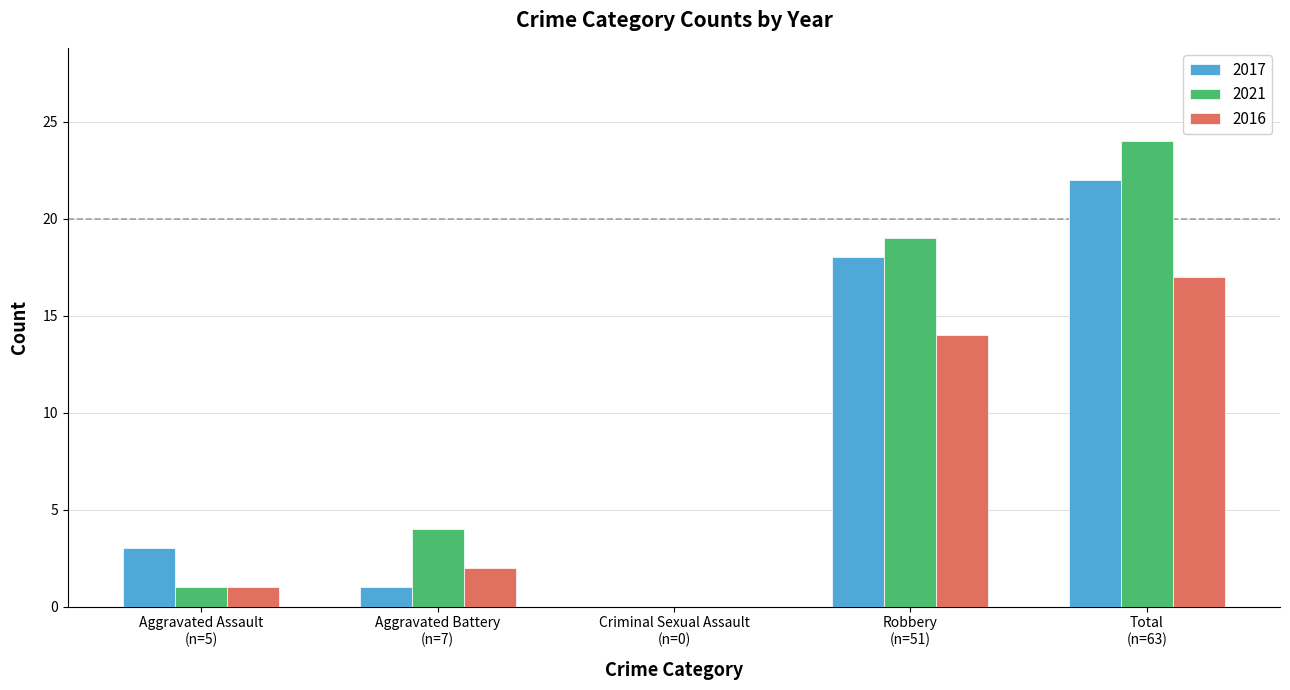

What is the maximum value shown in the chart?

24